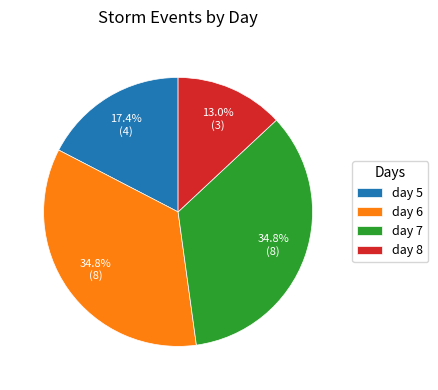

Between day 5 and day 8, which is larger?

day 5